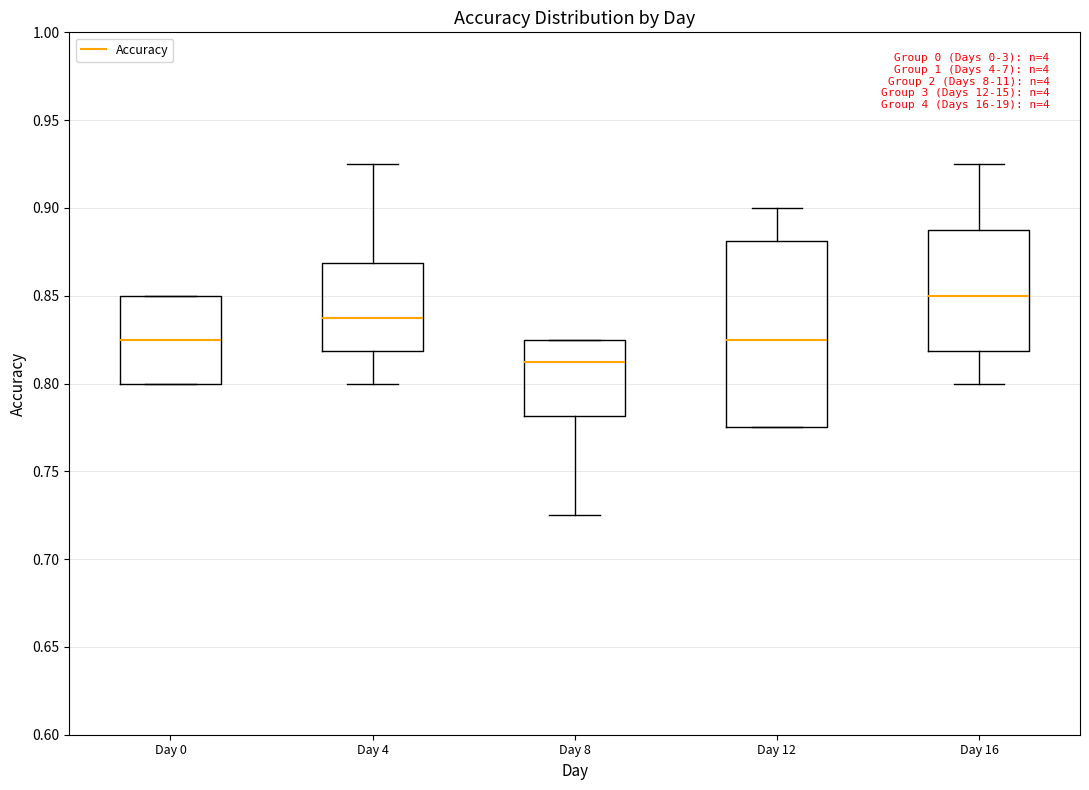

Reading left to right, read every box against the y-axis: the position of its median line, the range the box covers, and the ends of its whiskers. The values are not printed on the chart, so give them approximately, as read against the axis.

Day 0: median 0.825, box 0.800 to 0.850, whiskers 0.800 to 0.850
Day 4: median 0.840, box 0.820 to 0.870, whiskers 0.800 to 0.925
Day 8: median 0.815, box 0.780 to 0.825, whiskers 0.725 to 0.825
Day 12: median 0.825, box 0.775 to 0.880, whiskers 0.775 to 0.900
Day 16: median 0.850, box 0.820 to 0.890, whiskers 0.800 to 0.925